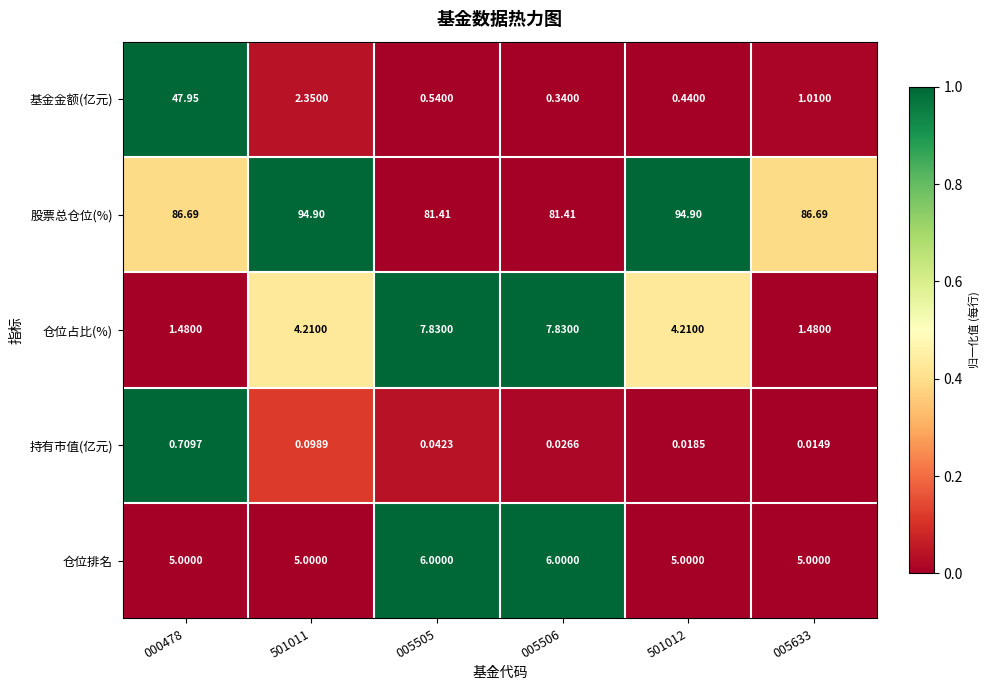

Which series has the largest range (max minus min)?

基金金额(亿元)